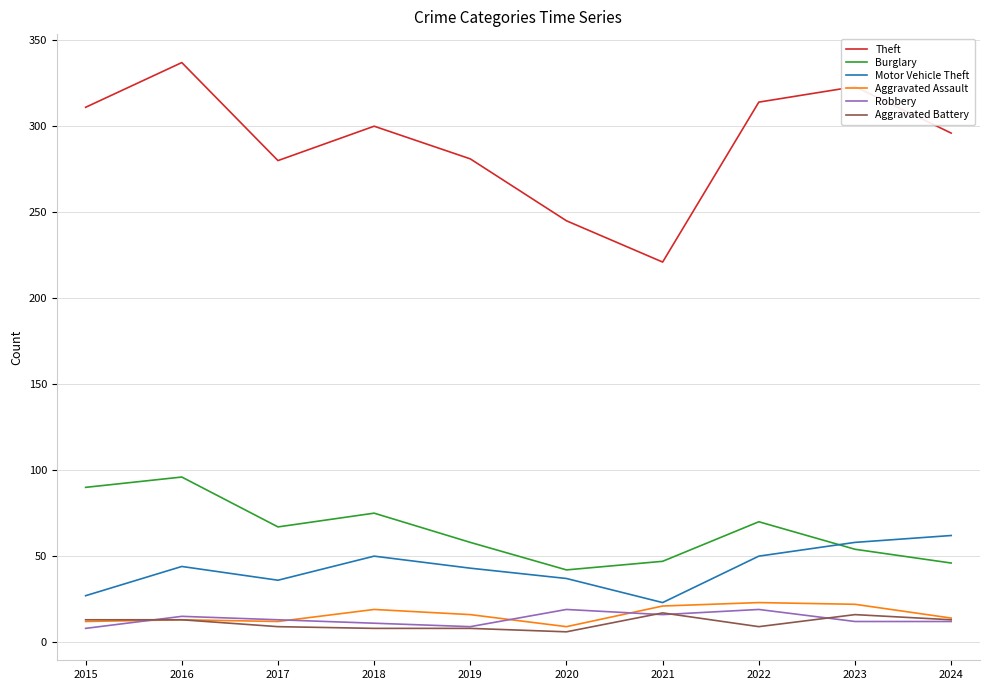

What is the total value across all series at 2021?

345